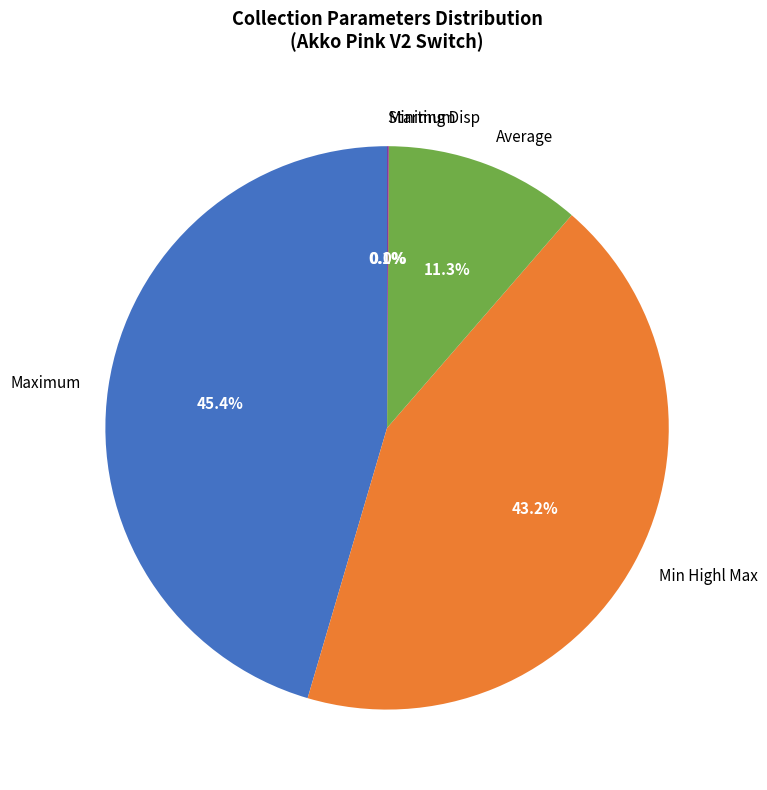

Is there a majority slice in this chart?

No